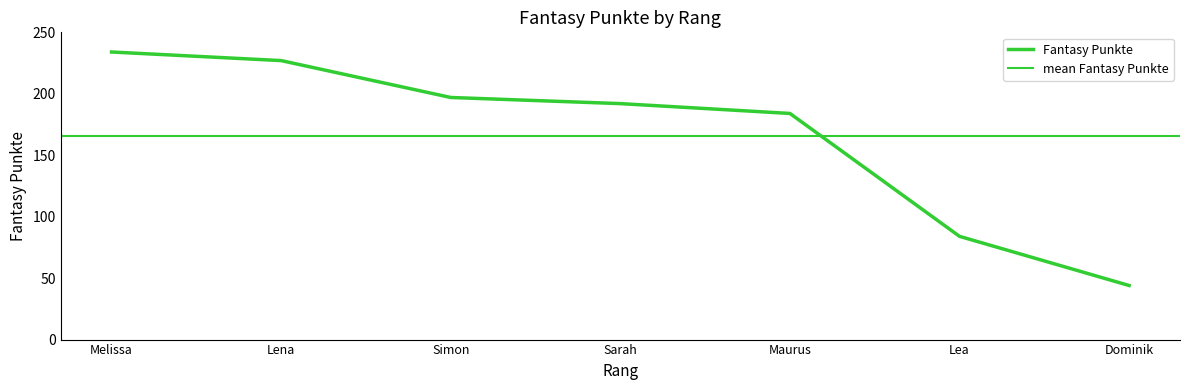

Where is the data nearest to the value 139?

Maurus